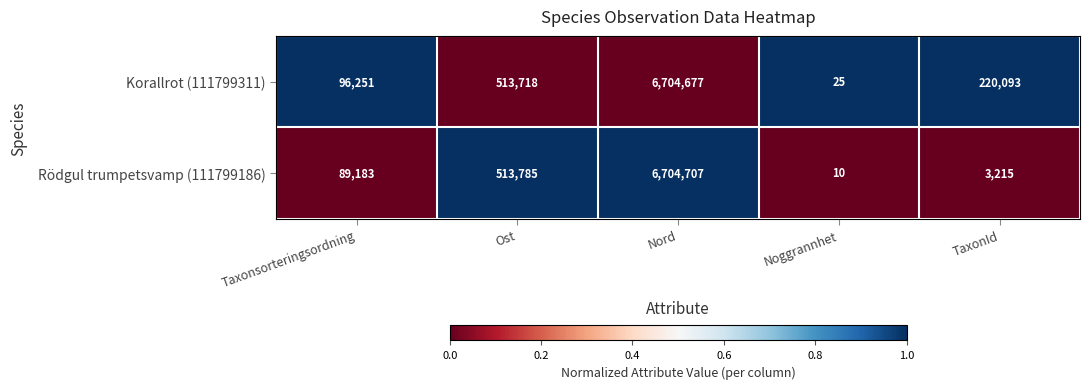

List the series in order of their peak value, lowest first.

Korallrot (111799311), Rödgul trumpetsvamp (111799186)